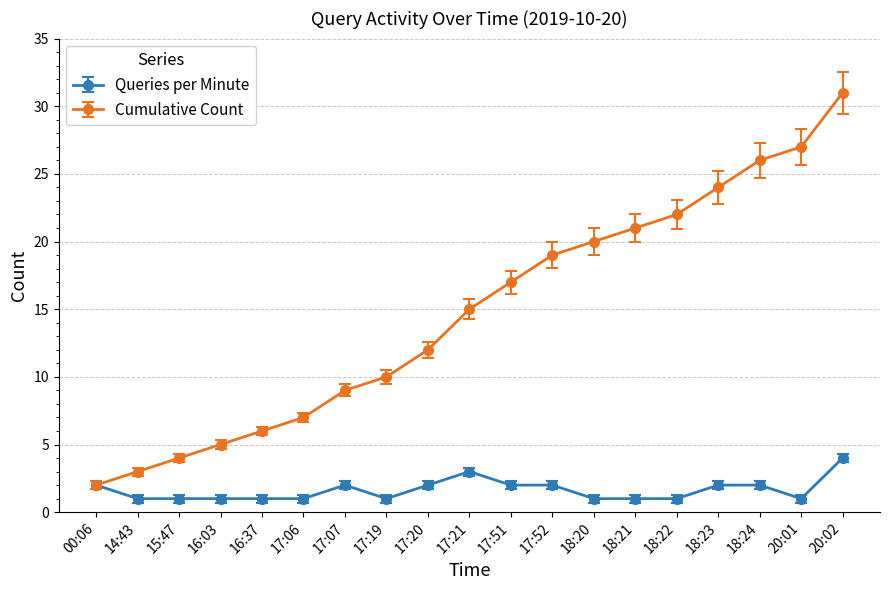

Is this an area chart (filled region under the line)?

No